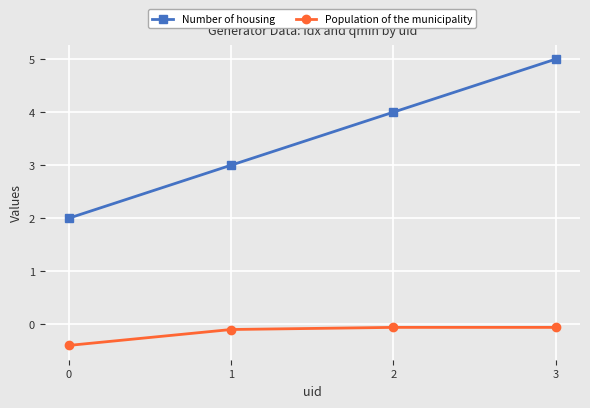

Rank the series by their maximum value, from lowest to highest.

Population of the municipality, Number of housing